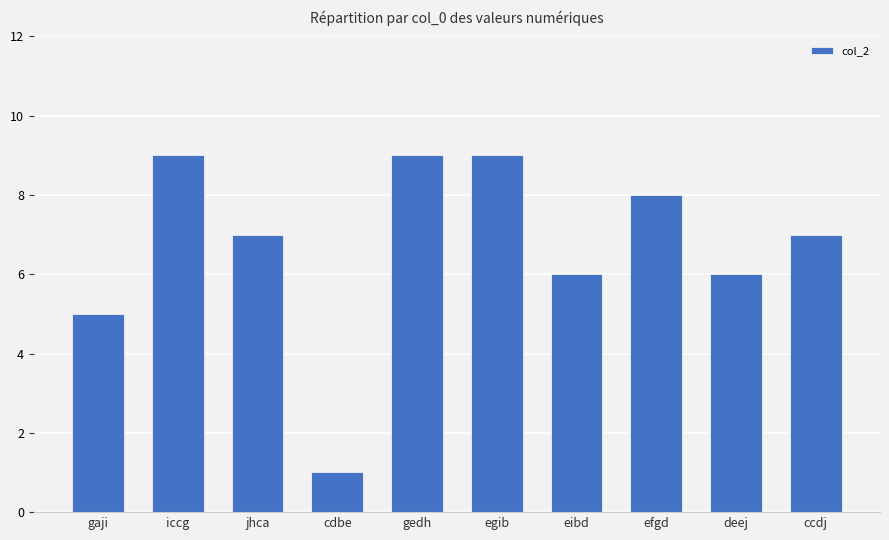

The chart shows a value of 4 at iccg. True or false?

False